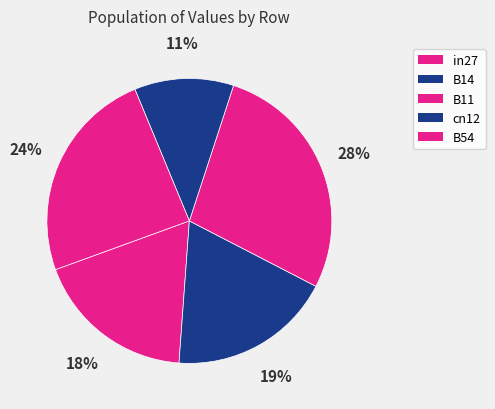

Does any single category account for the majority?

No